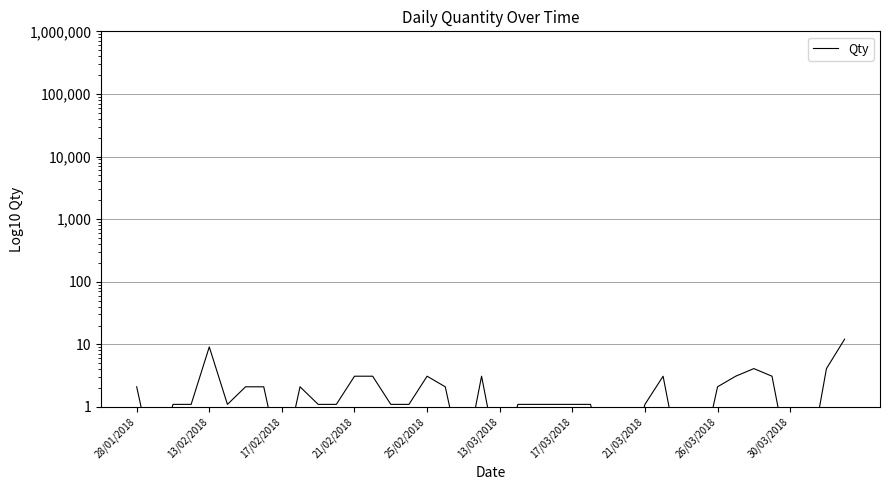

The value at 33 is 3.1. True or false?

True